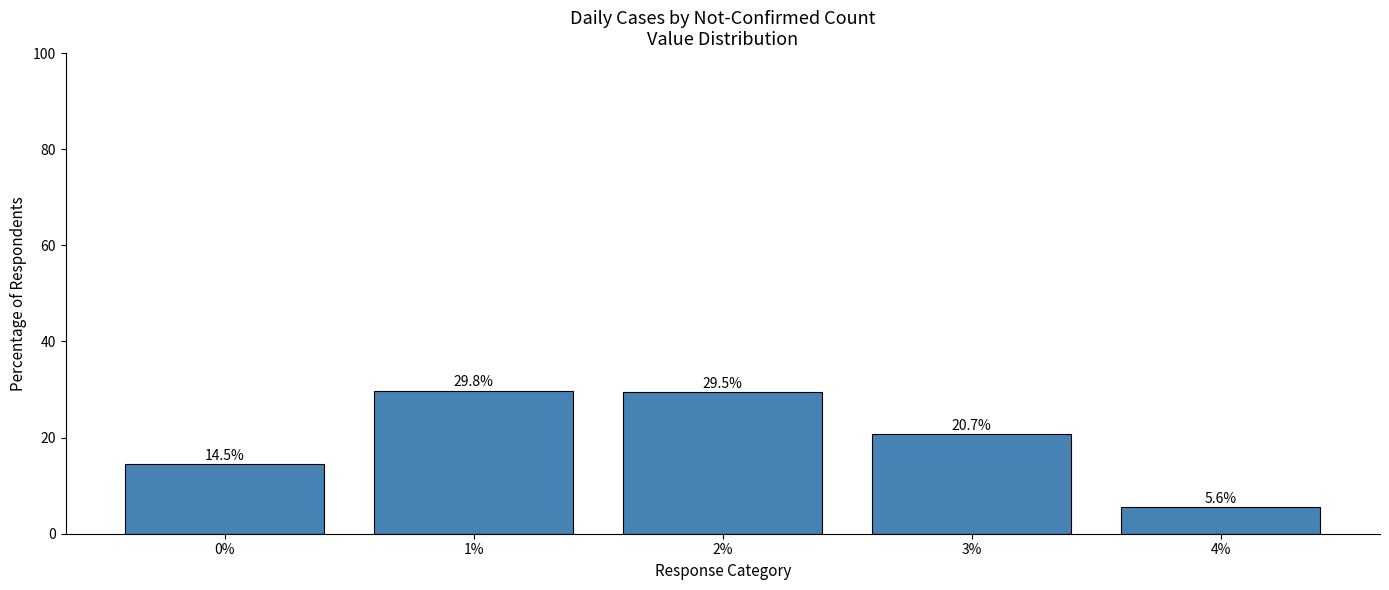

What is the sum of the values at 0% and 3%?

35.2